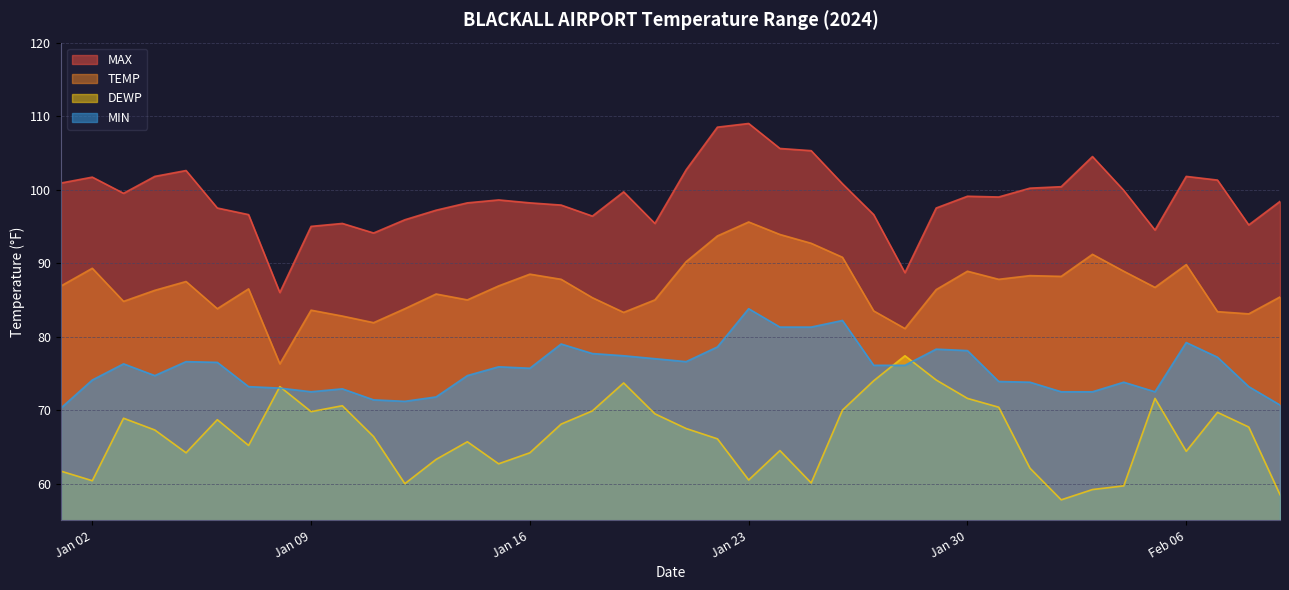

How many interior local valleys does the TEMP series have?

11